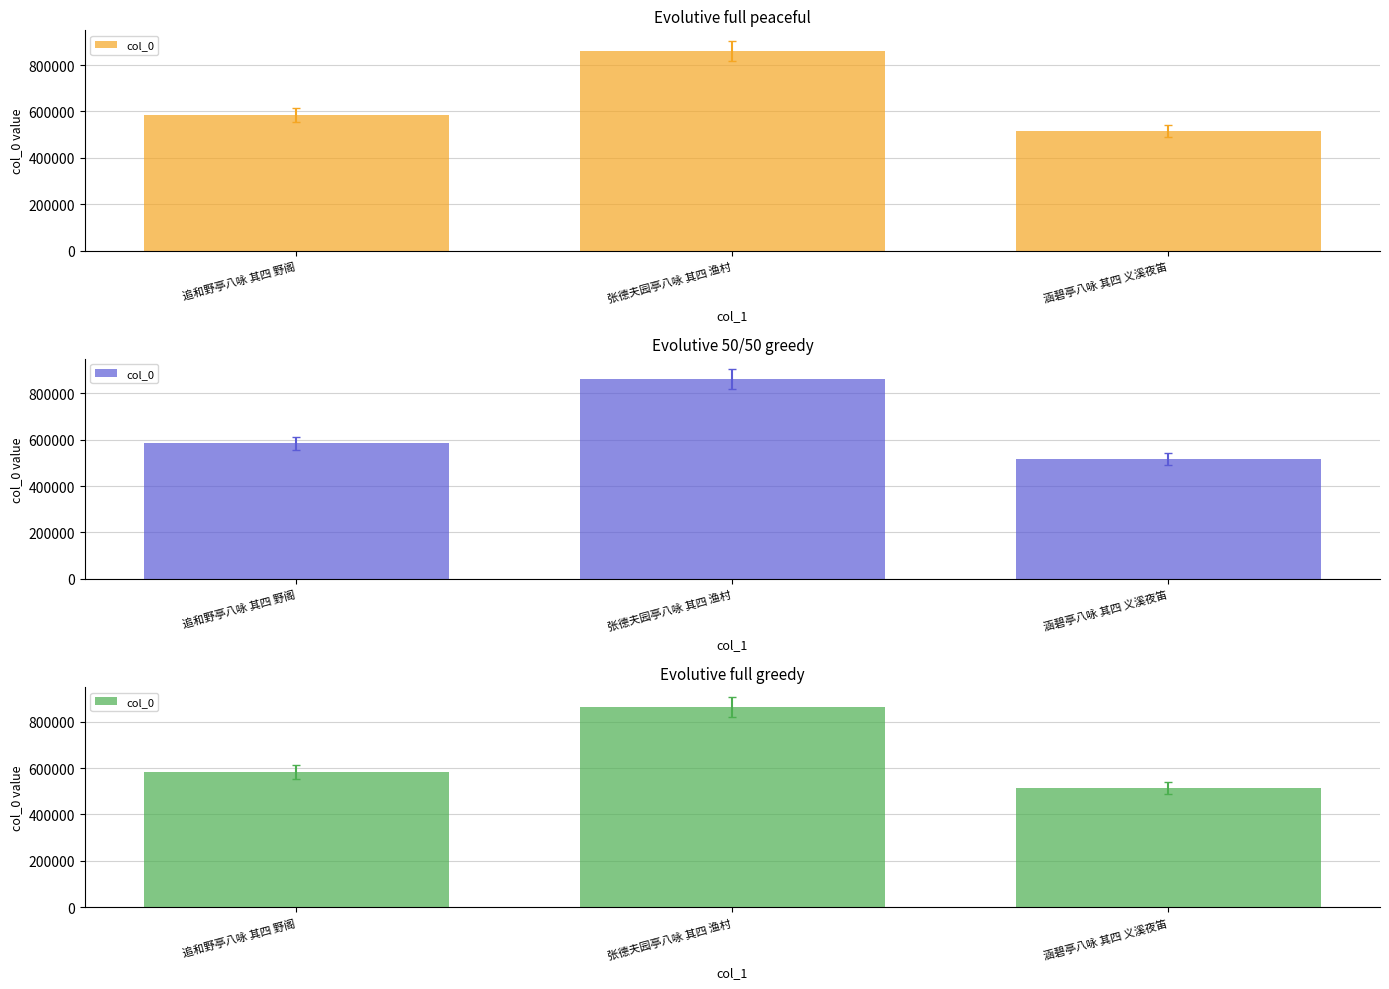

Reading left to right, what are all the values shown in this chart?

583819	861305	515039